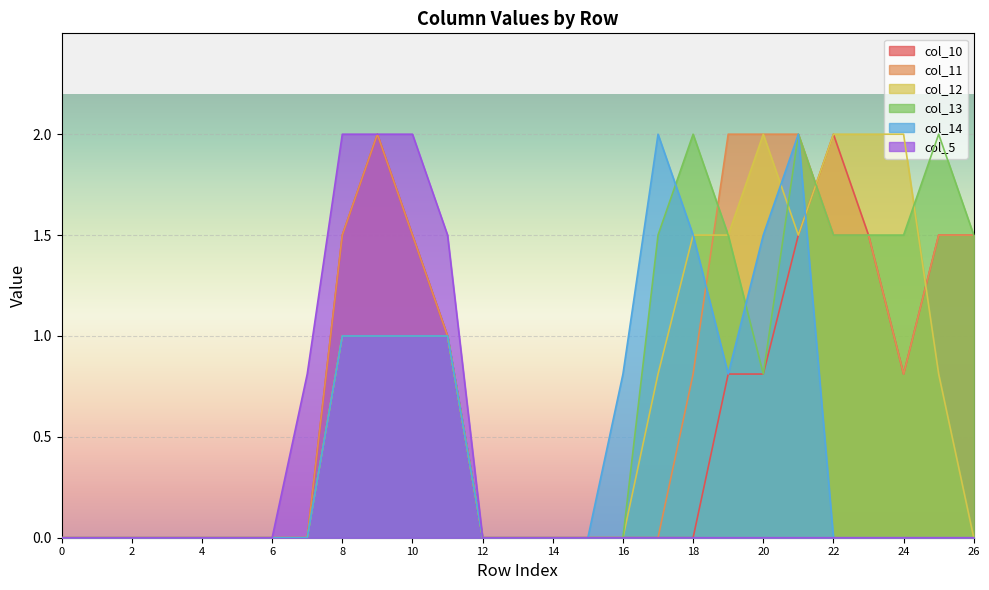

How many distinct data groups are displayed?

6